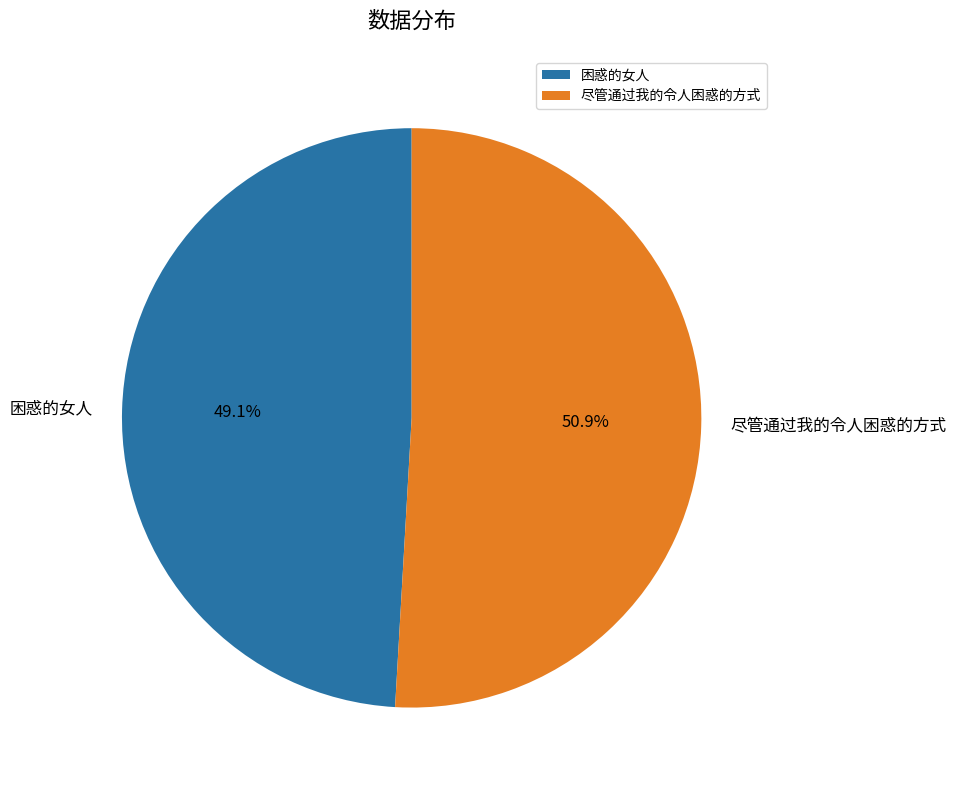

What is the total percentage of 尽管通过我的令人困惑的方式 and 困惑的女人?

100.0%